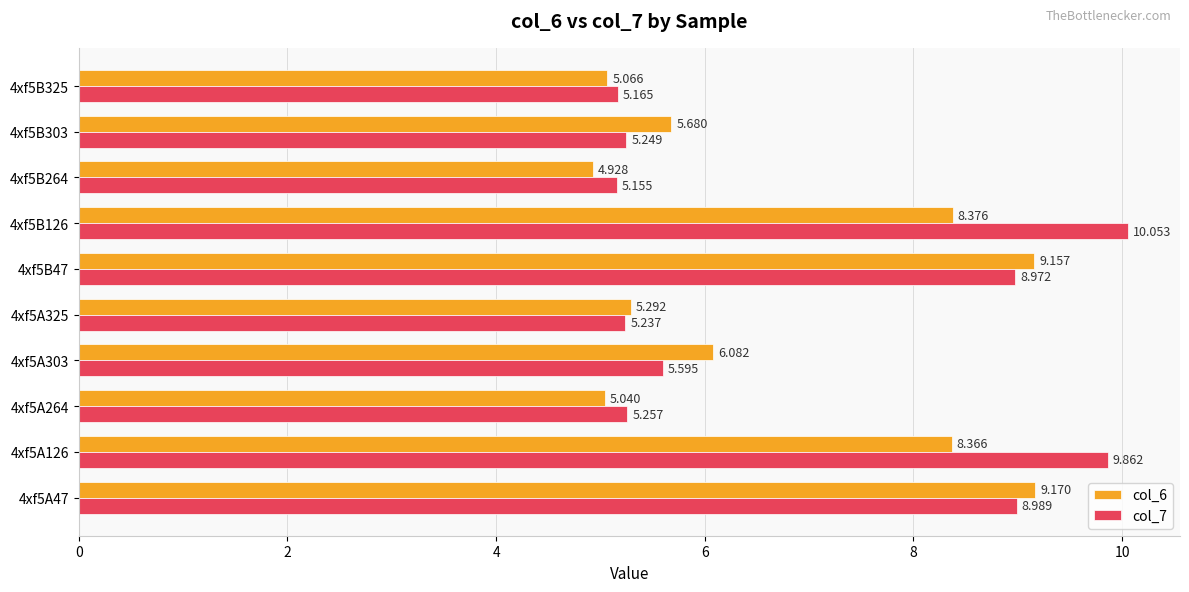

What is the difference between the second highest and second lowest values in the col_7 series?

4.7